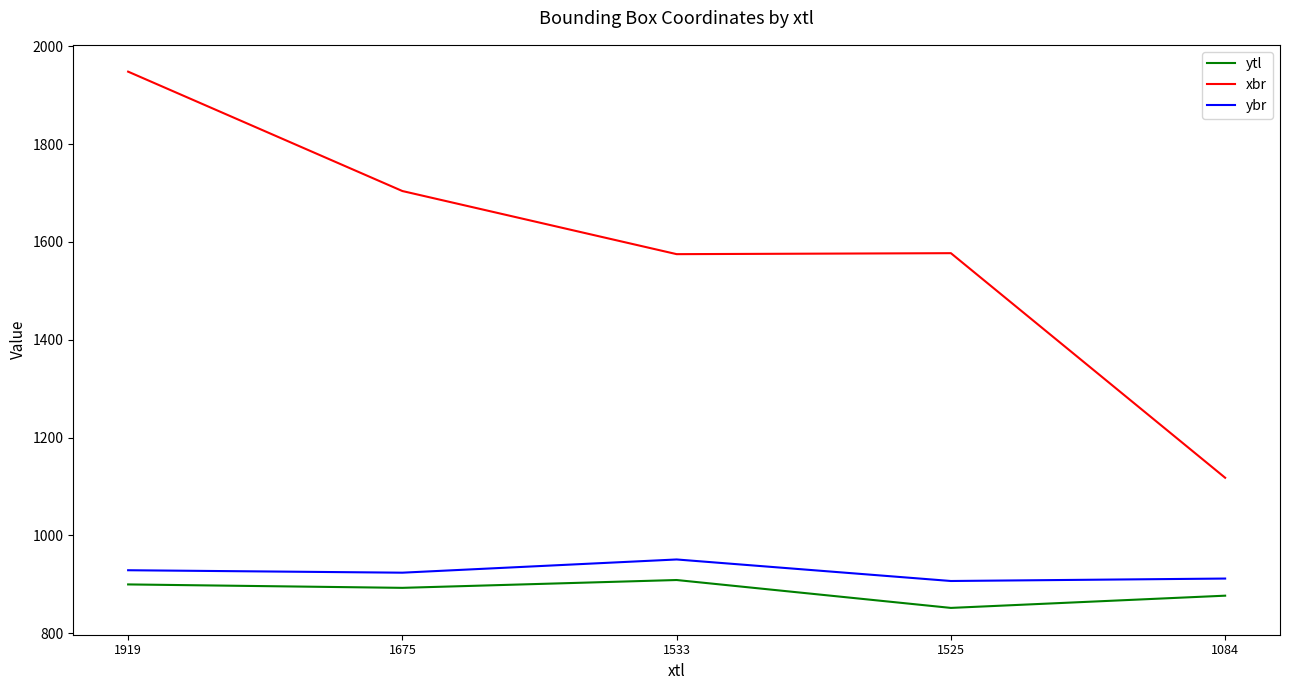

Which category has the lowest value across all series?

1525